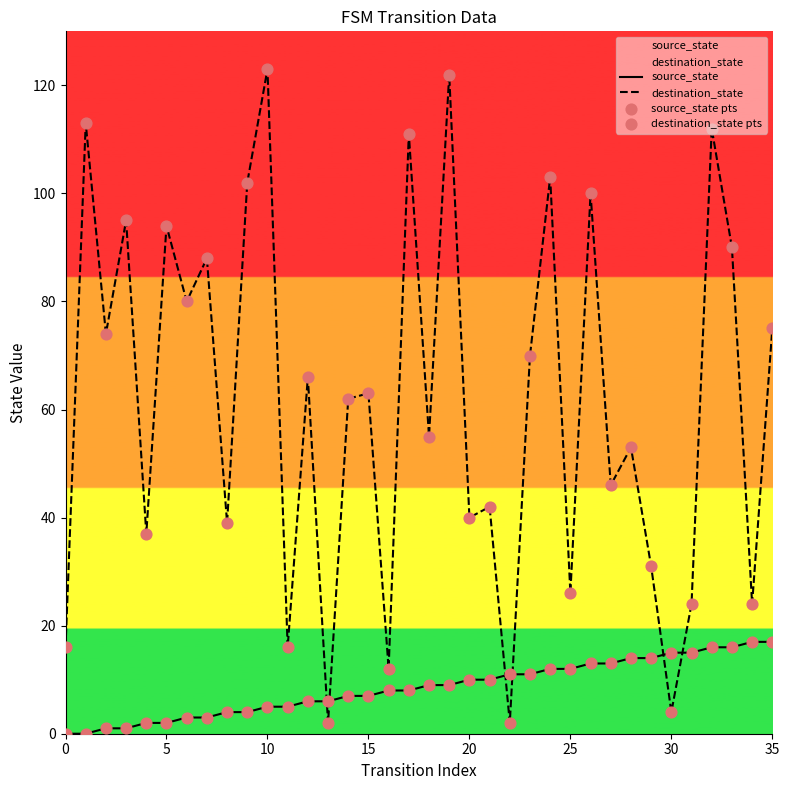

At which category is the sum across all series the highest?

19